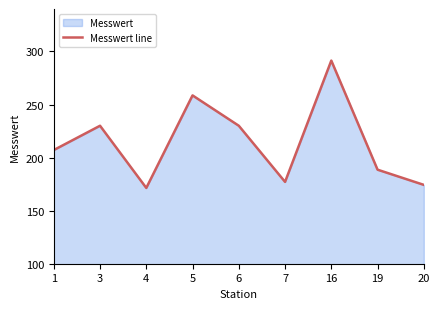

Which has a higher value, 6 or 19?

6